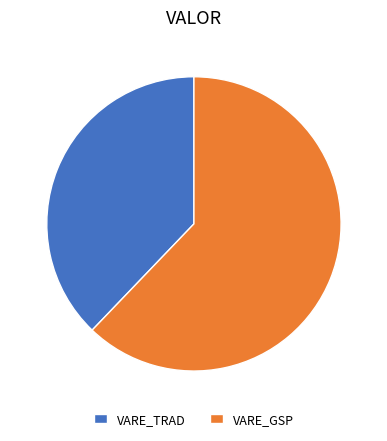

Is there any slice that represents more than half of the pie?

Yes